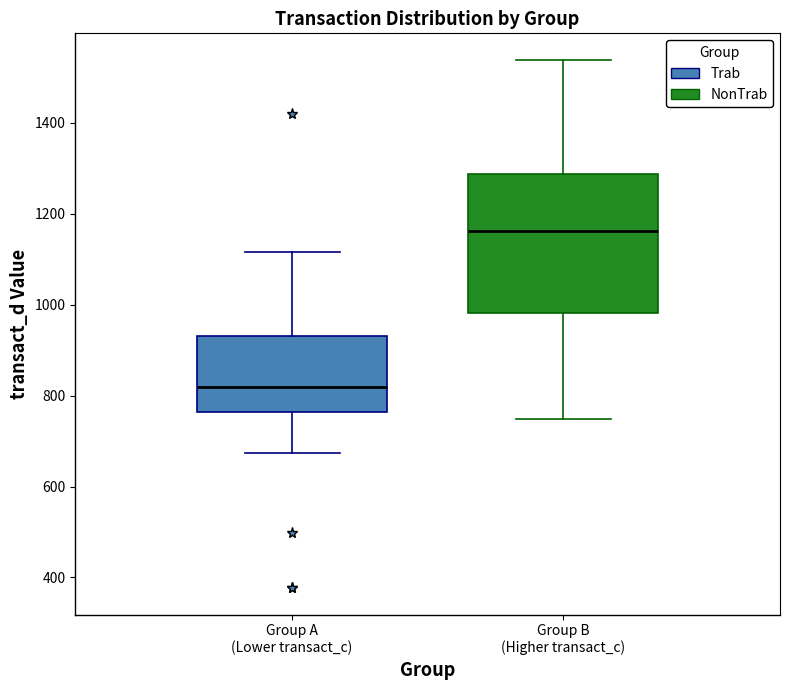

Where does the median line of the box for Group B (Higher transact_c) sit on the y-axis? The values are not printed on the chart, so give them approximately, as read against the axis.

1160